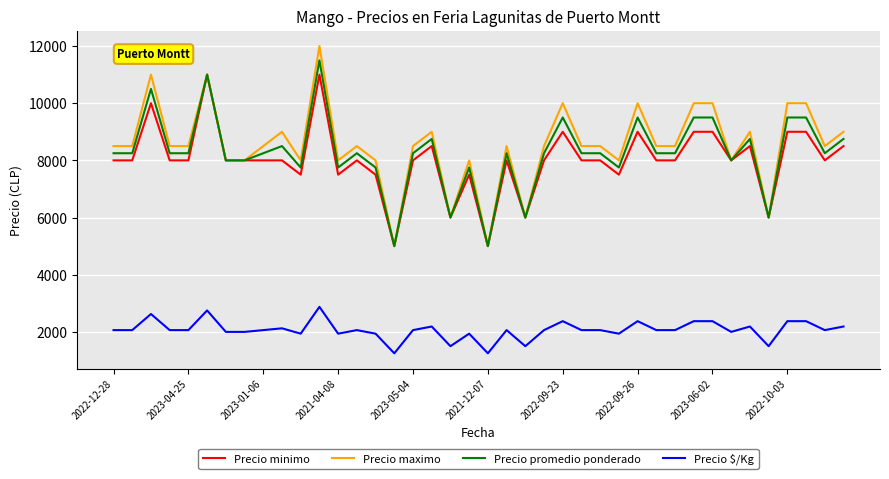

True or false: Precio promedio ponderado and Precio $/Kg cross at least once.

False